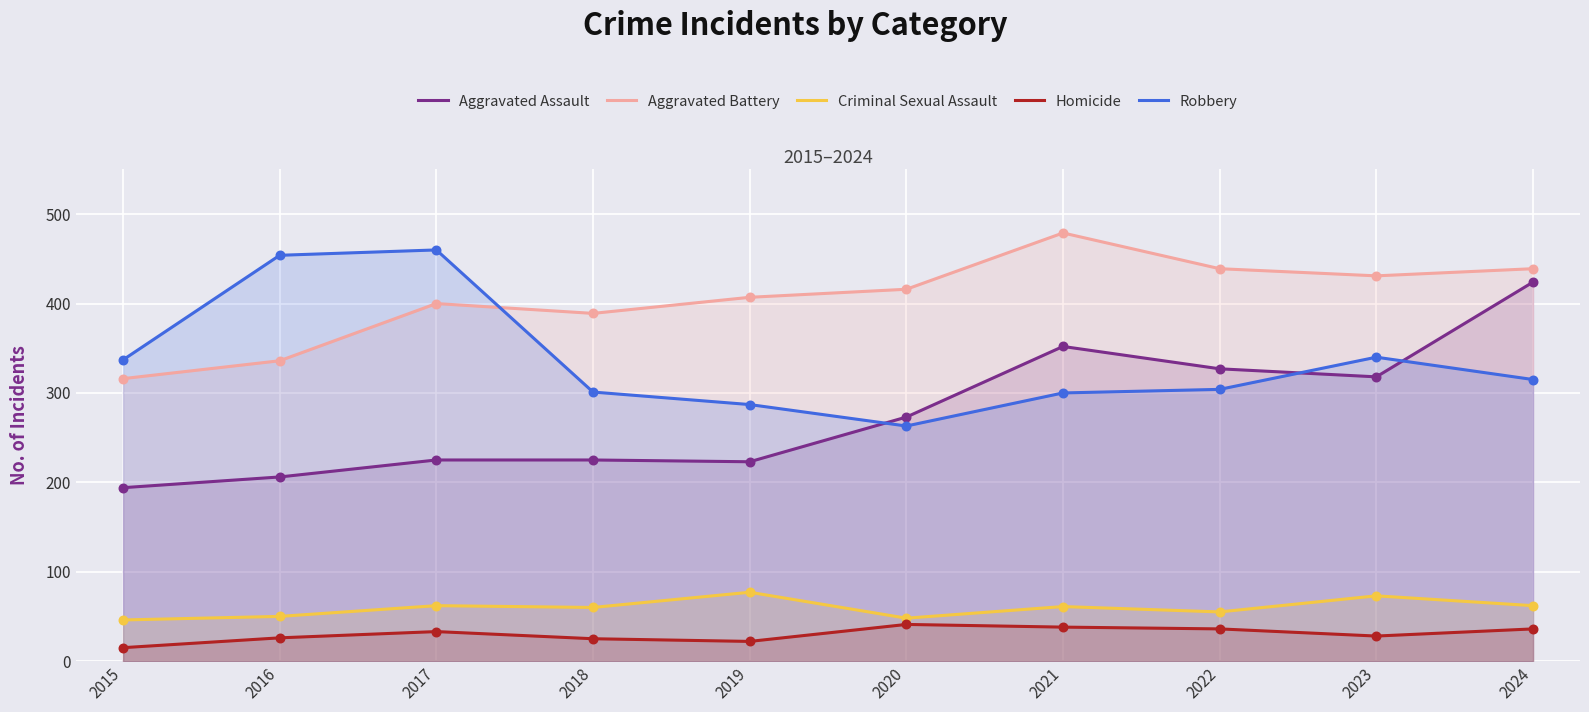

Which series has the widest spread of Y values?

Aggravated Assault